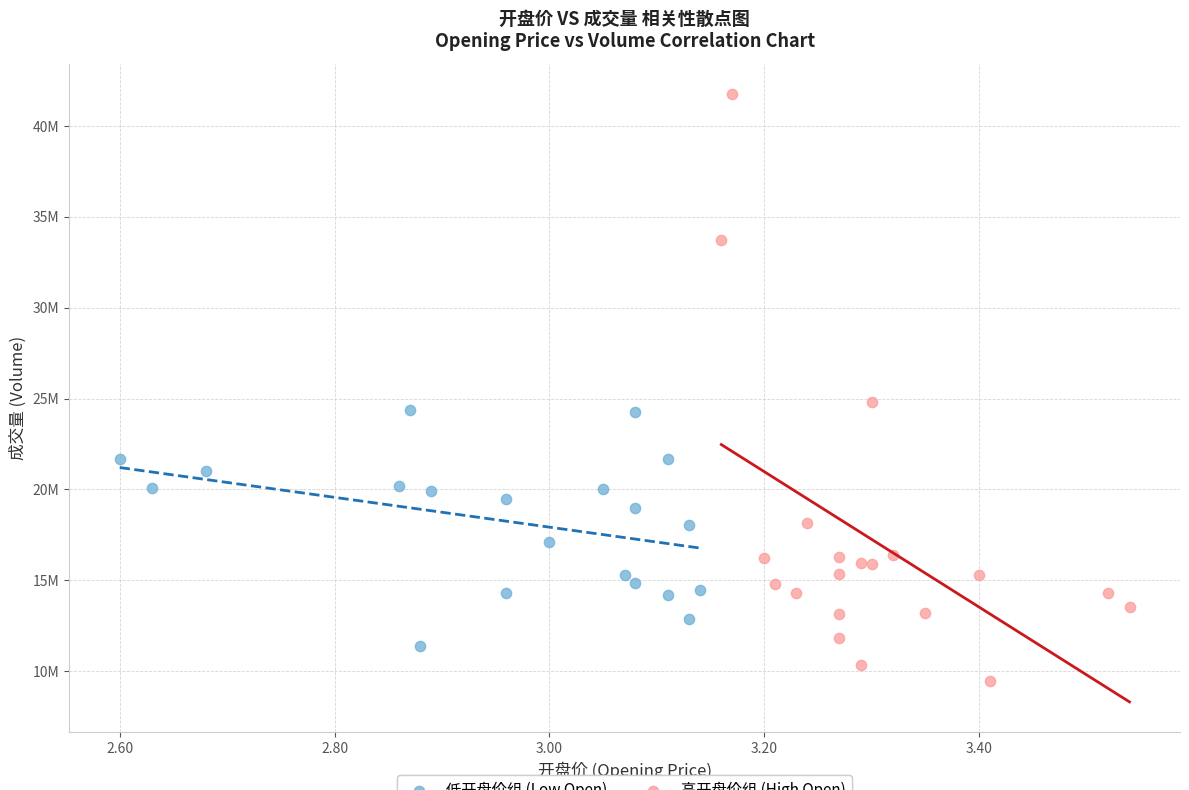

What are all the series names shown in the legend?

低开盘价组 (Low Open), 高开盘价组 (High Open)